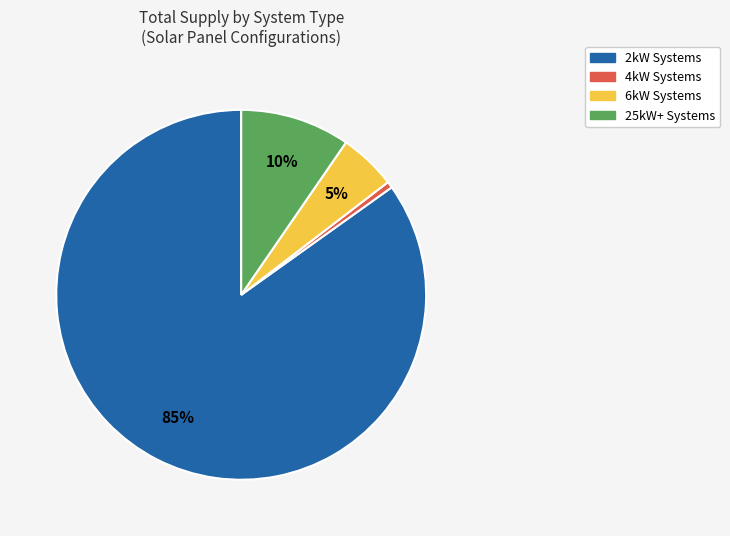

Is there any slice that represents more than half of the pie?

Yes